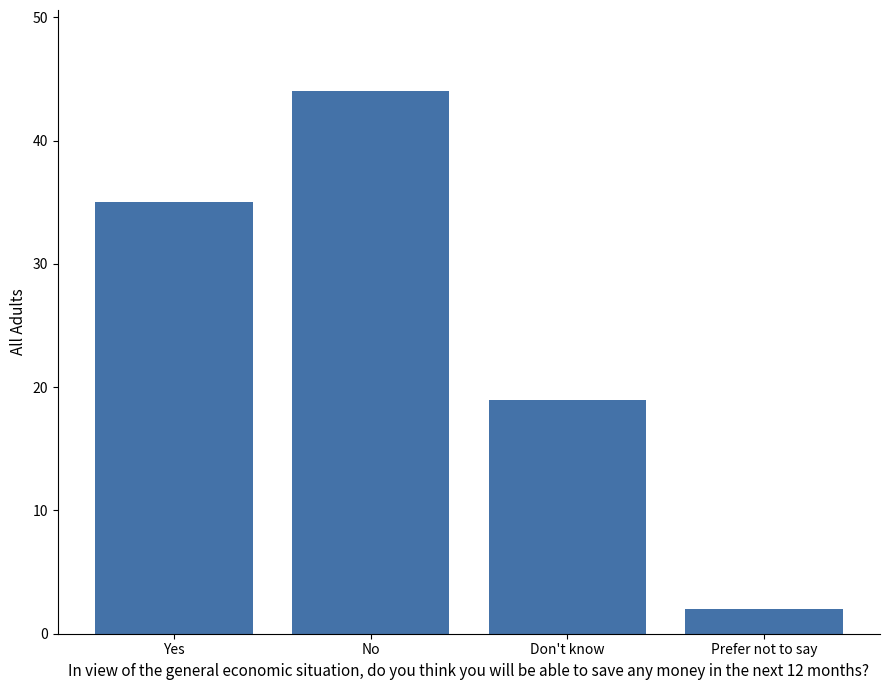

Is it true that the value at Don't know is 33?

False